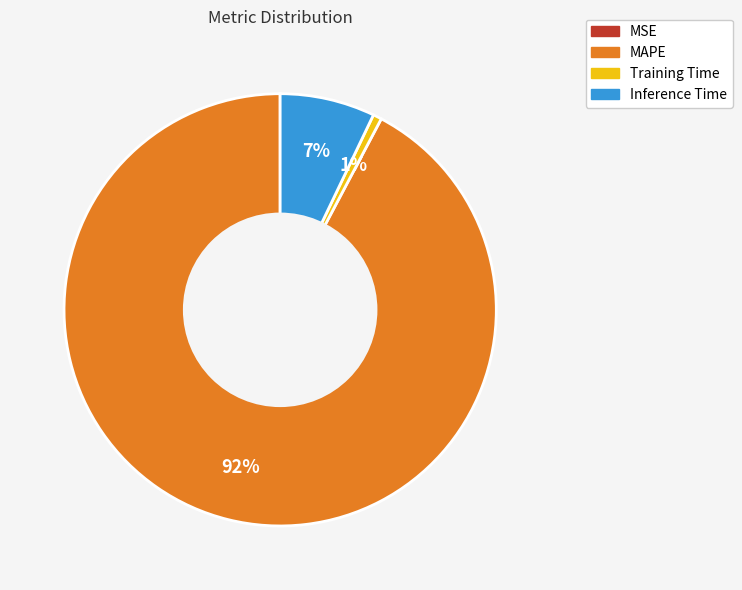

To the nearest percent, what is the difference between the Training Time and Inference Time slice percentages?

6%